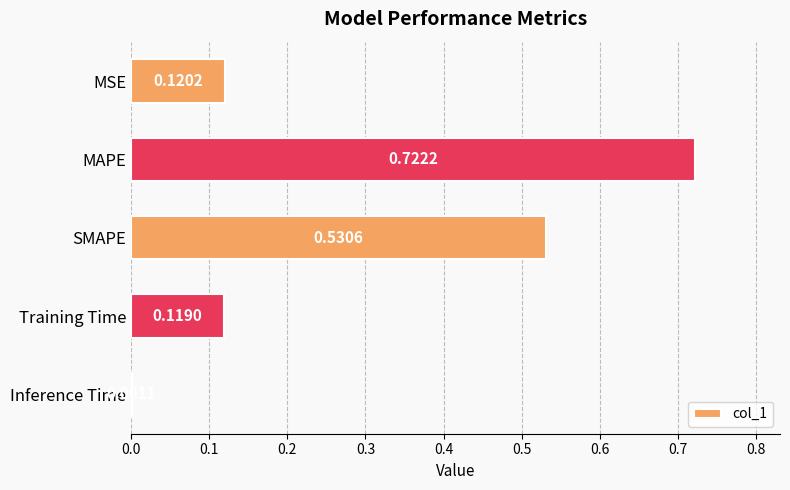

Which has a higher value, MSE or MAPE?

MAPE